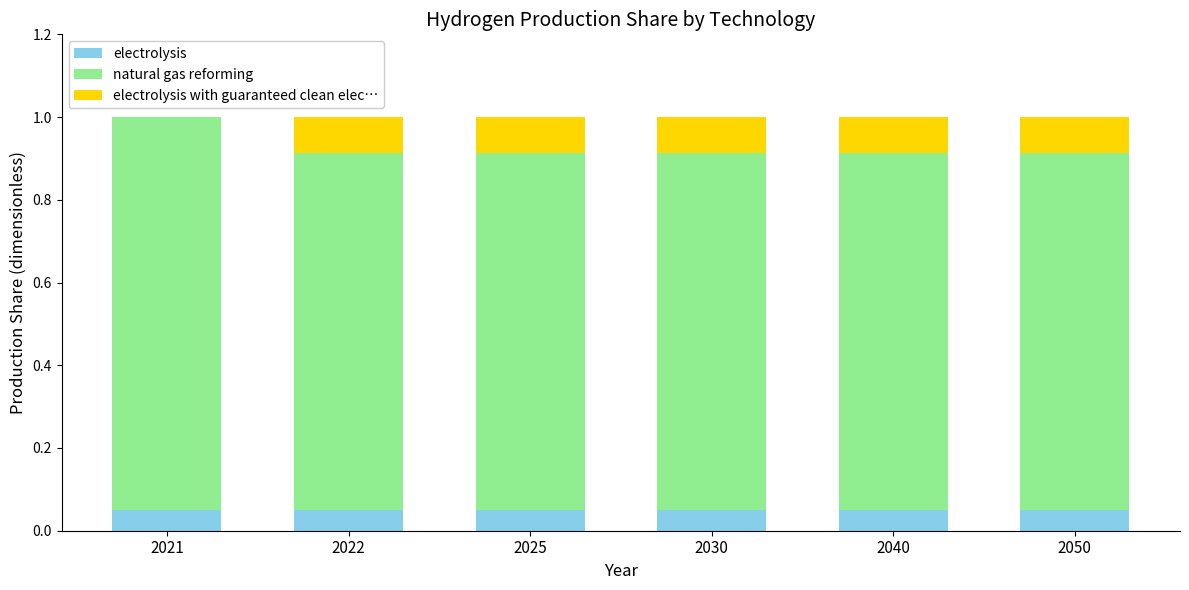

What is the sum of all electrolysis values?

0.3